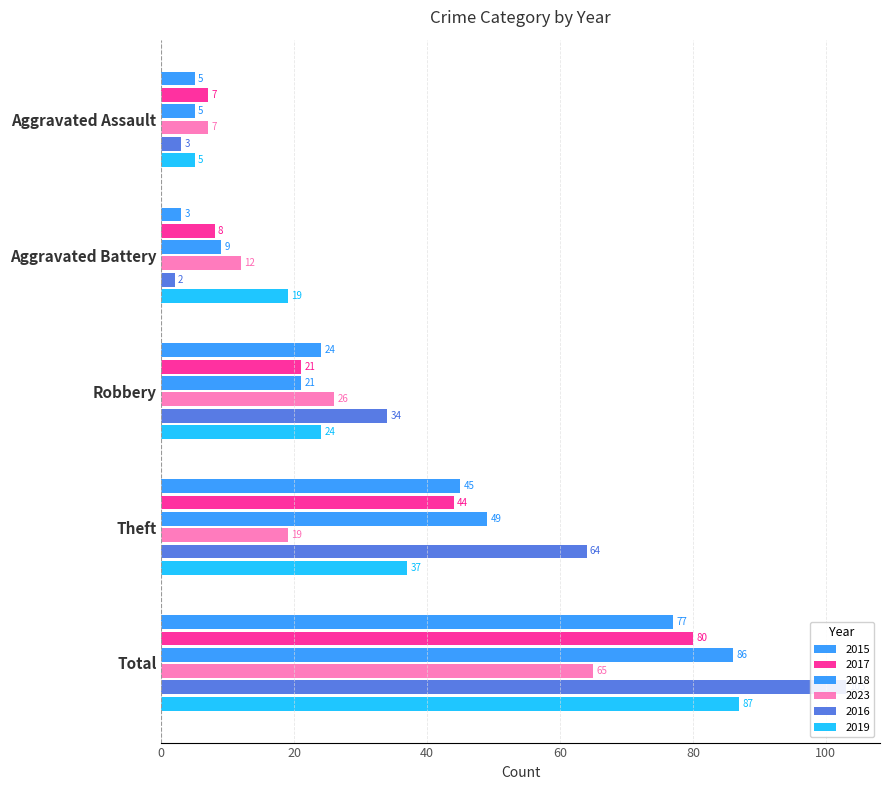

Is it true that 2019 equals 2 at Aggravated Assault?

False